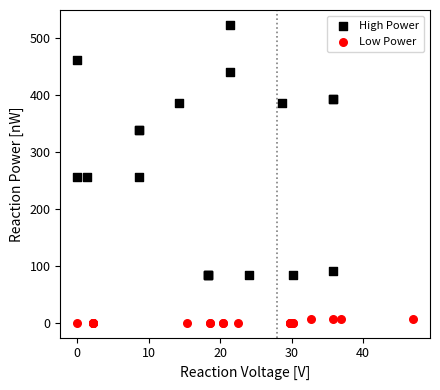

Which series has the widest spread of Y values?

High Power